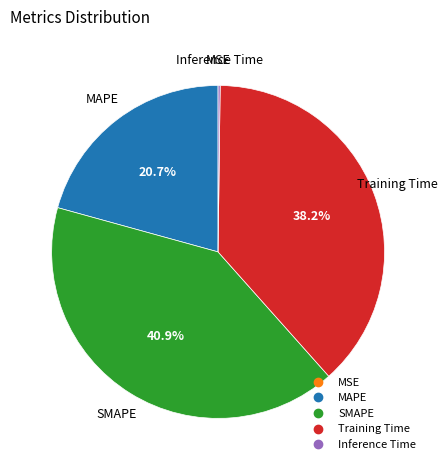

Is there a majority slice in this chart?

No